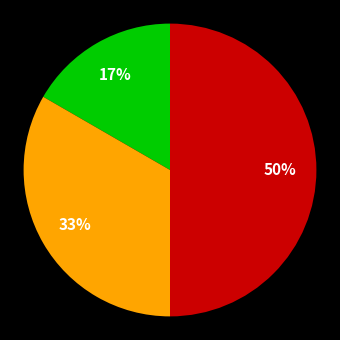

To the nearest percent, what is the average slice percentage?

33%